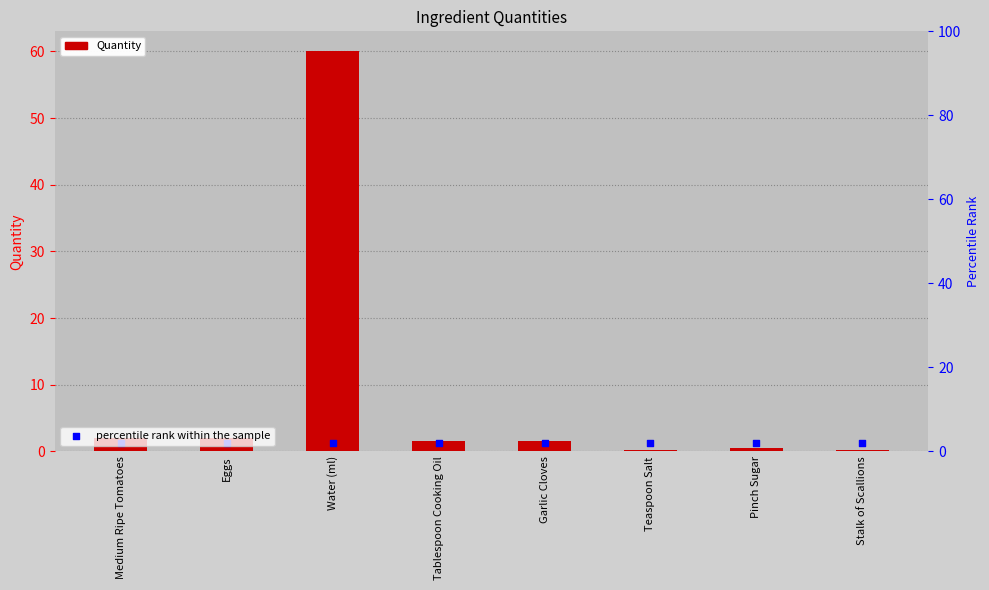

Which series contains the lowest Y value?

Quantity